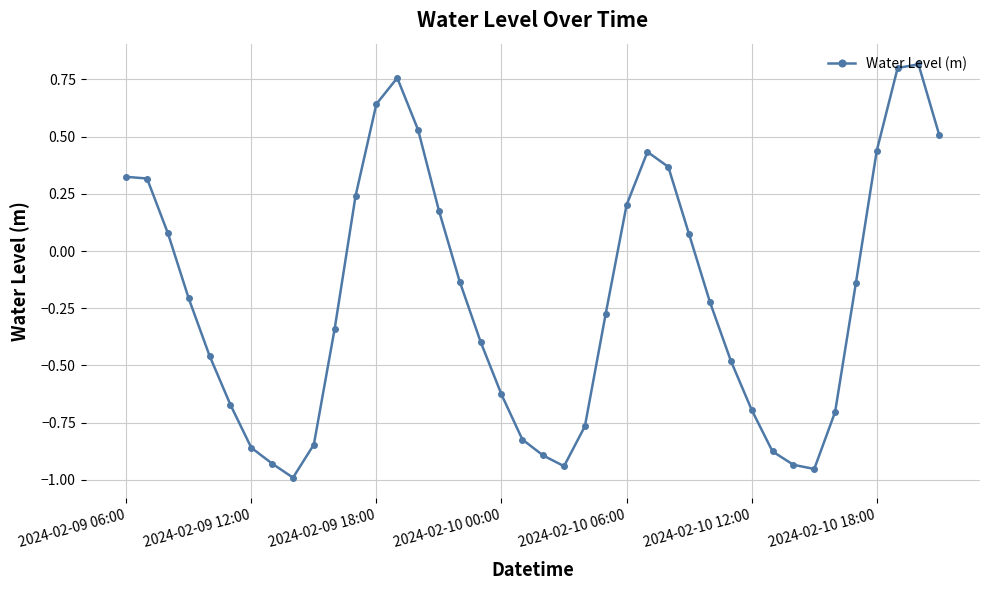

What is the difference between the maximum and minimum values?

1.8